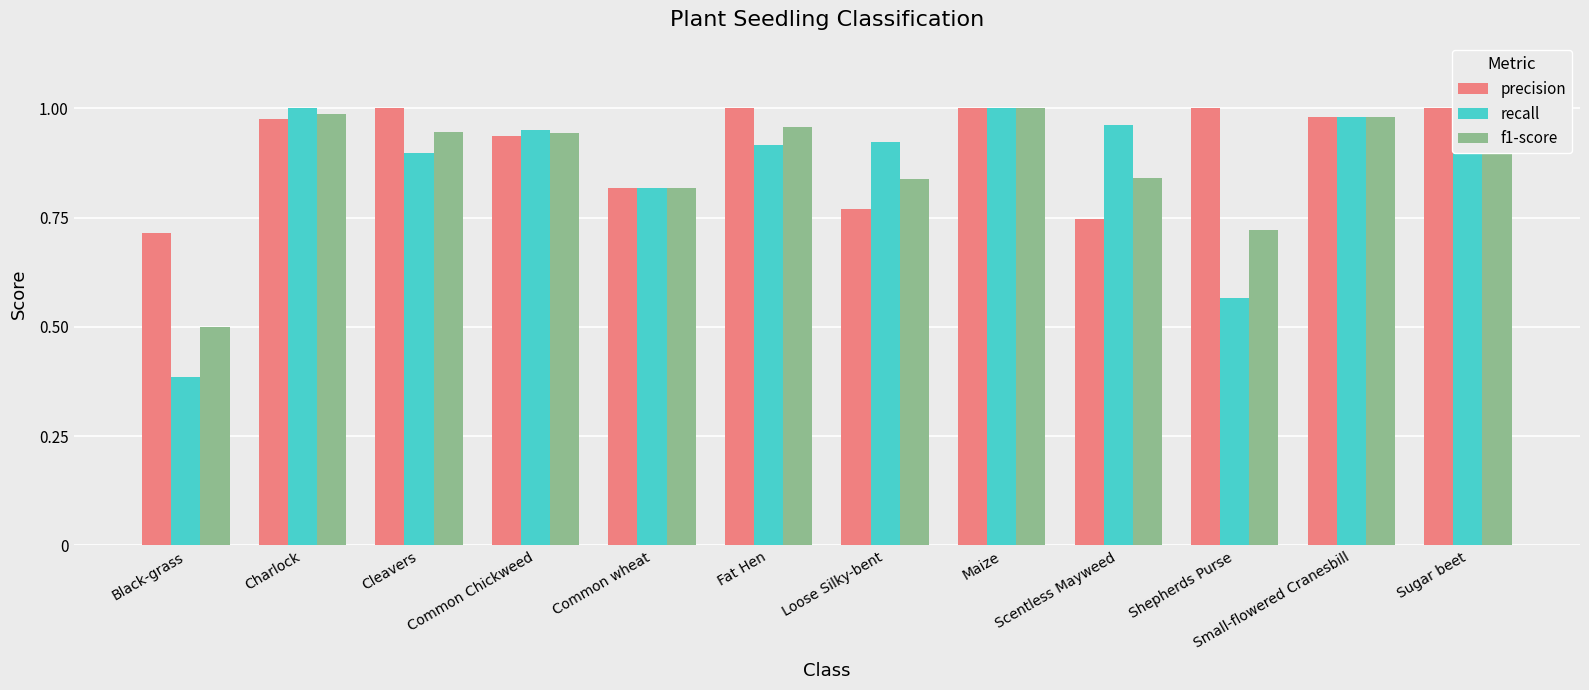

Where is recall nearest to the value 0?

Black-grass